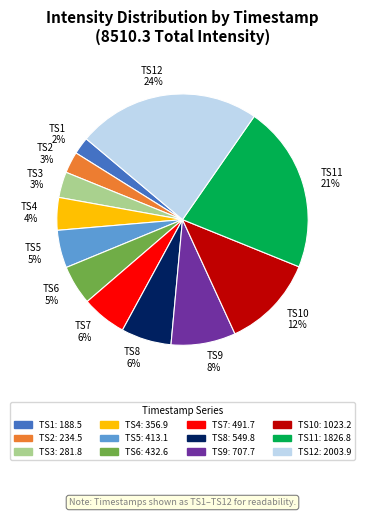

To the nearest percent, what is the average slice percentage?

8%